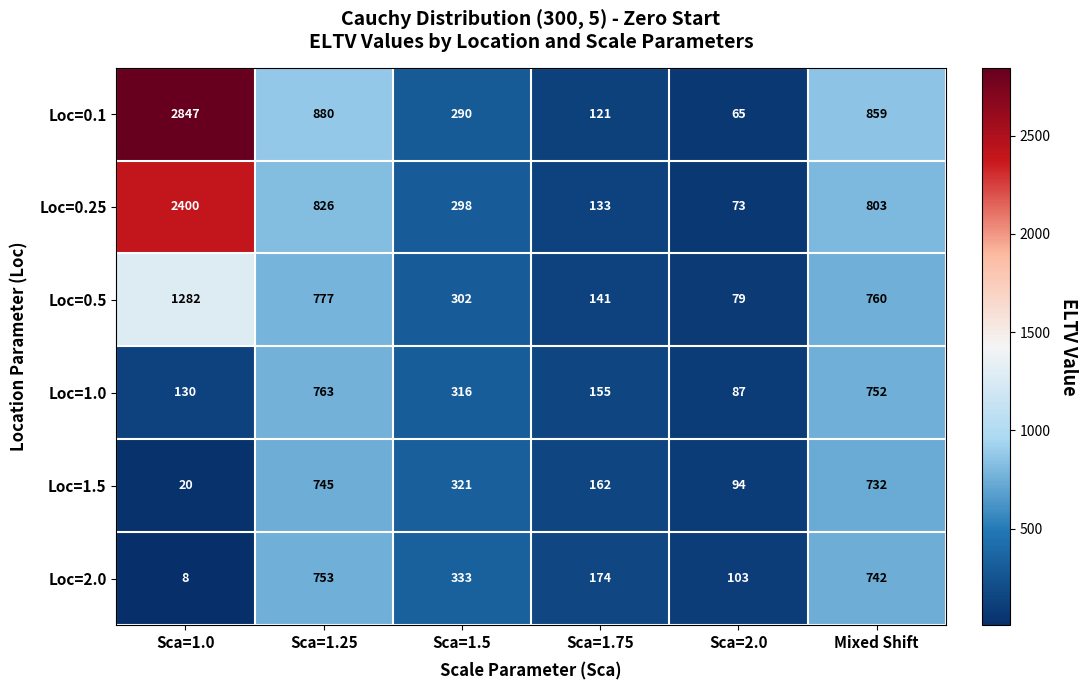

How many distinct data groups are displayed?

6